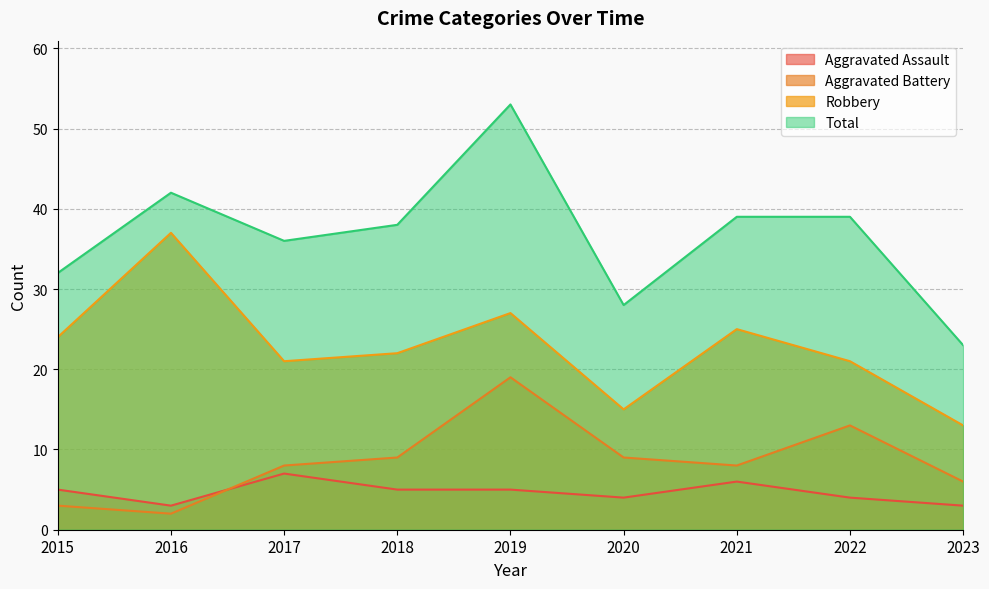

The Total series shows 42 at 2016. True or false?

True